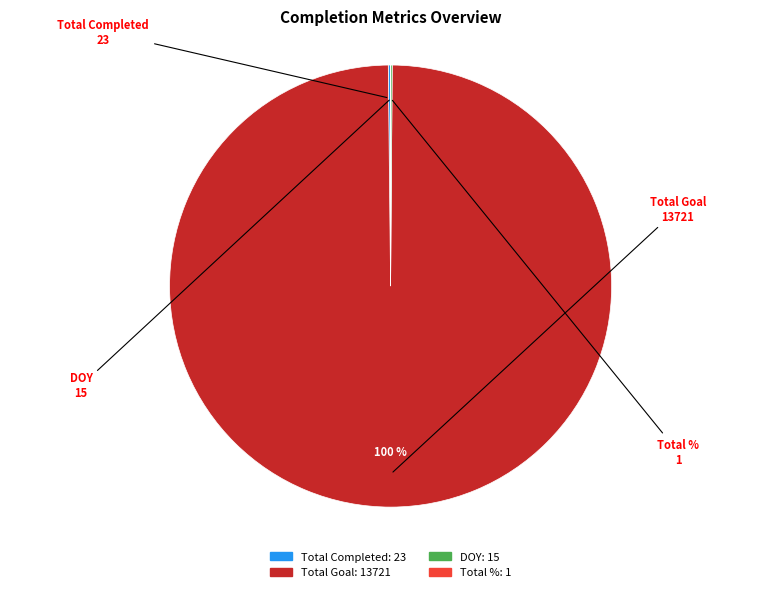

Which category has the biggest portion of the pie?

Total Goal